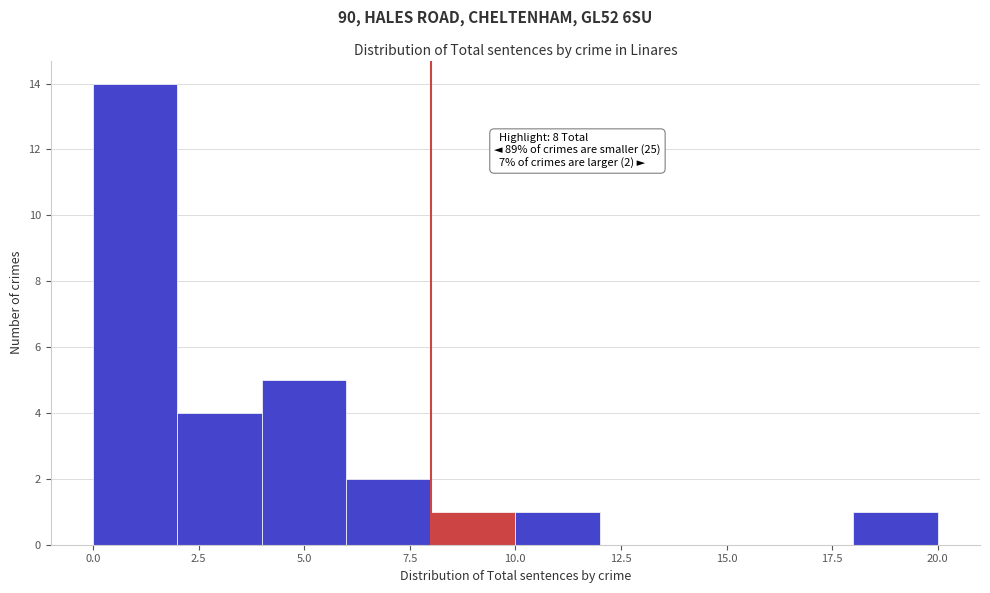

Which range on the x-axis has the tallest bar?

0 to 2